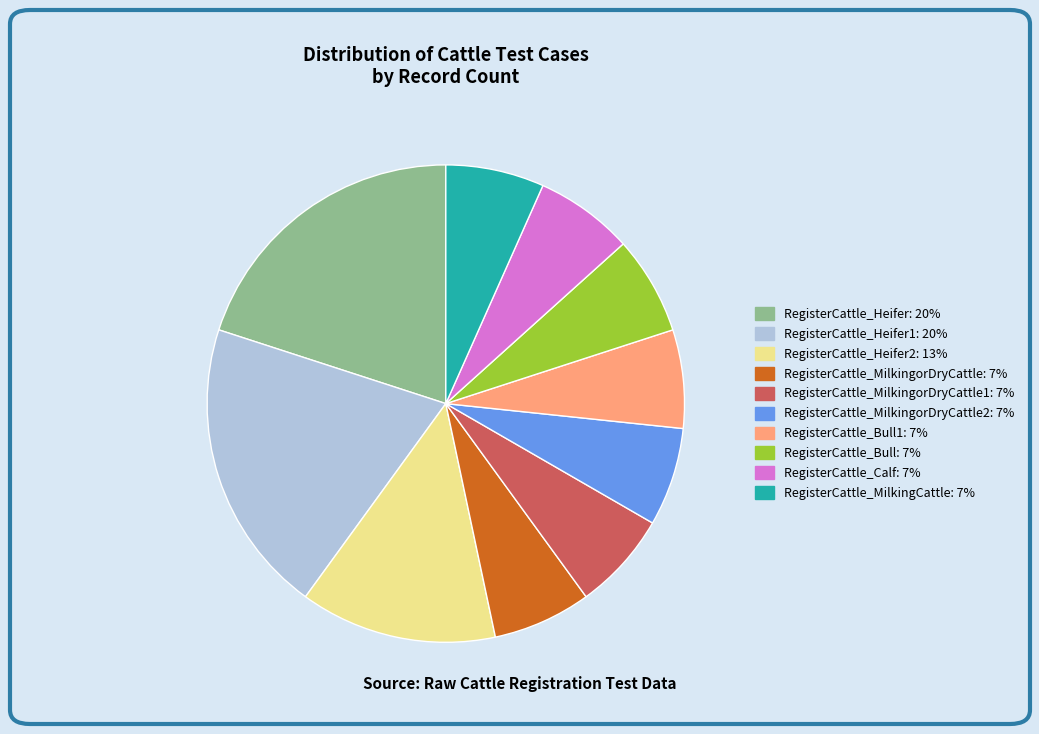

Does any single category account for the majority?

No